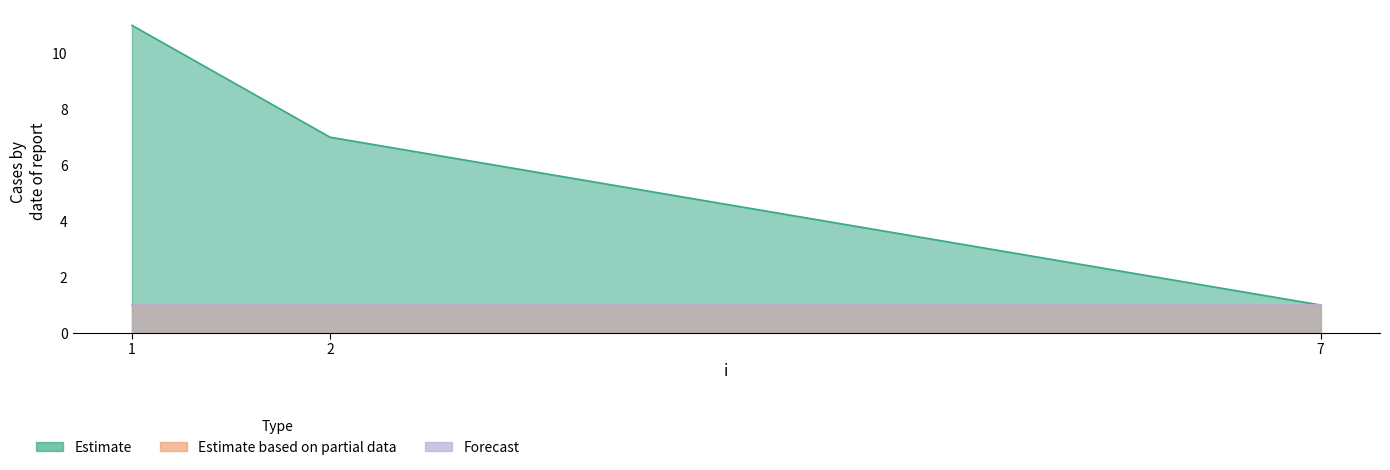

Reading right to left, what are all the values shown in this chart?

j: 7=1	2=7	1=11
s: 7=1	2=1	1=1
y: 7=1	2=1	1=1